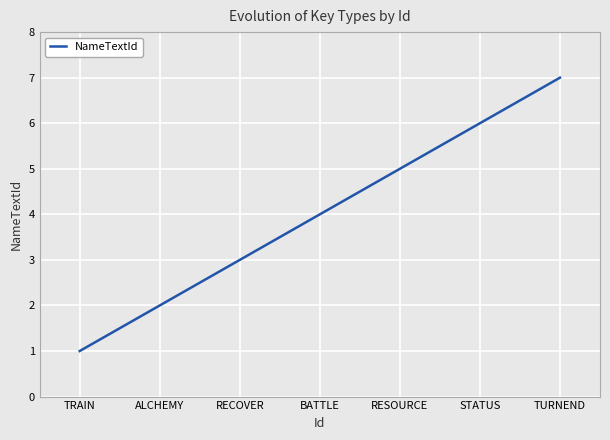

What position from the left is TURNEND?

7